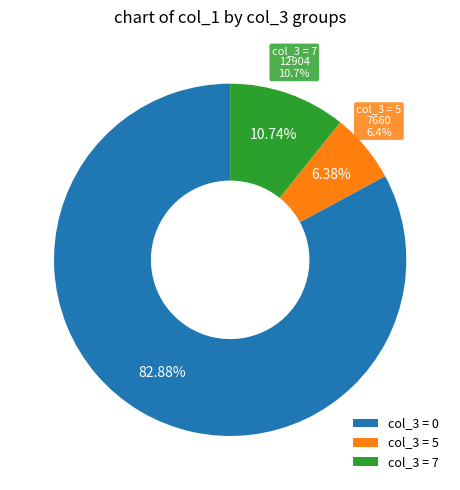

Does 7 account for over 50% of the chart?

No